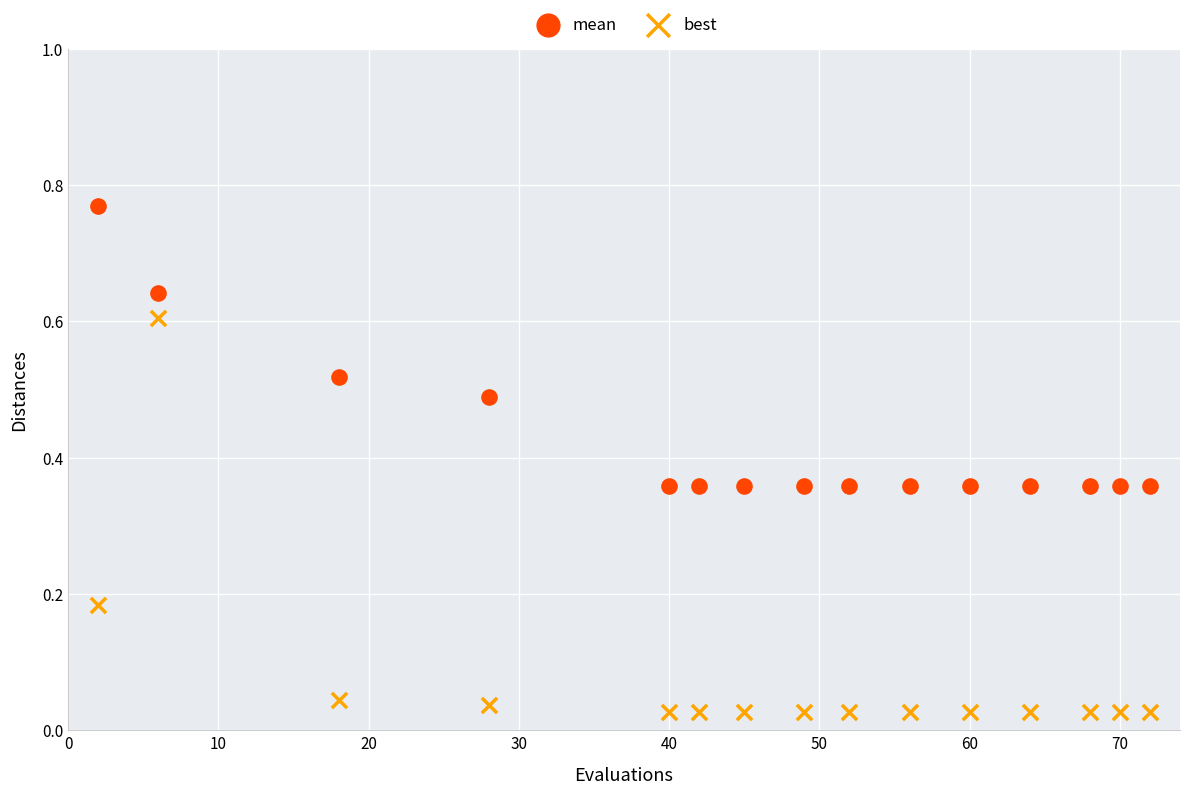

What is the X range (max minus min) for the scatter plot?

70.0